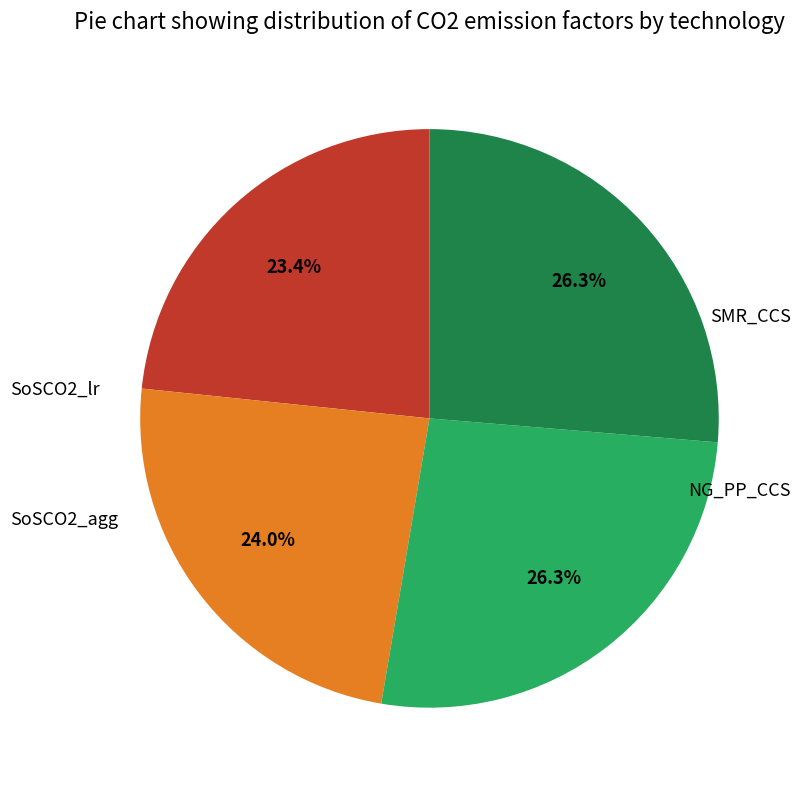

To the nearest percent, what is the average slice percentage?

25%